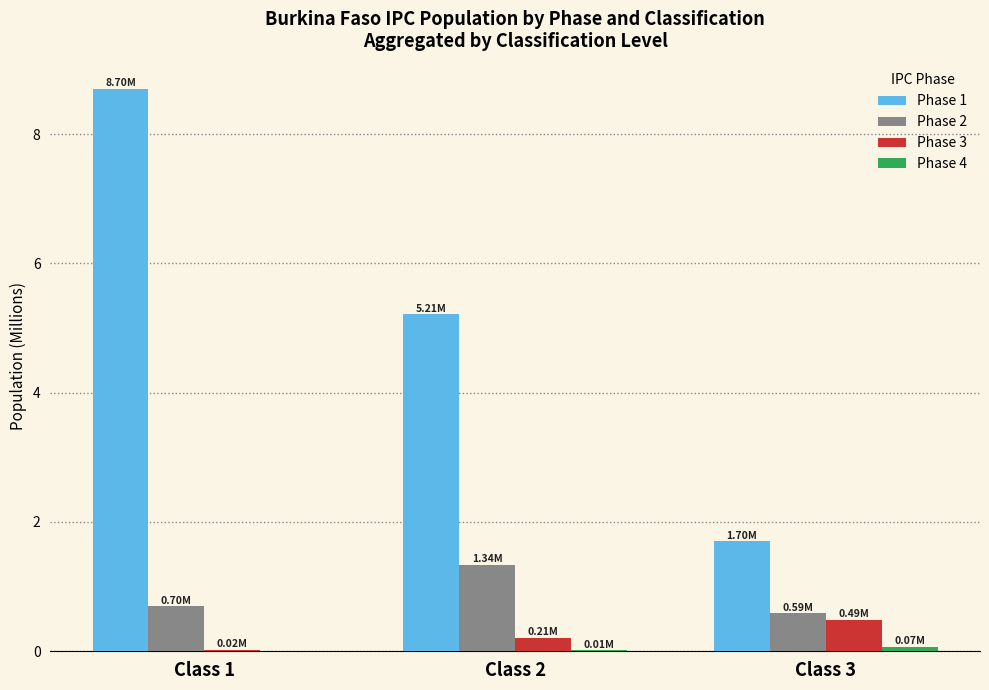

Which series has the widest spread of values?

Phase 1